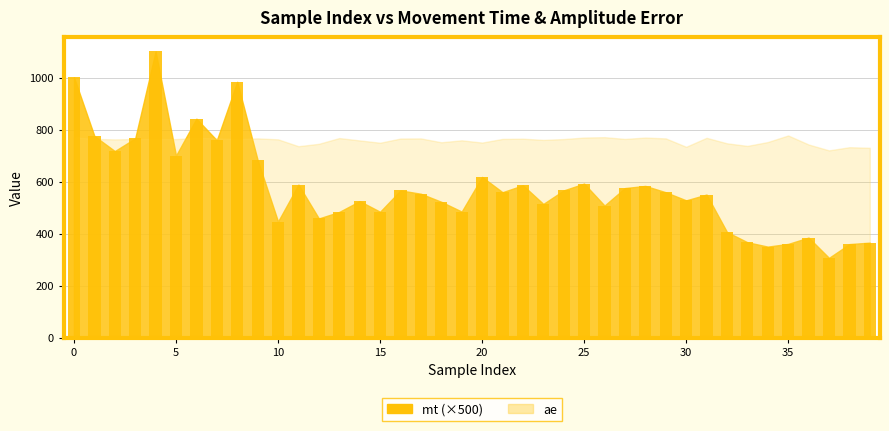

What is the difference between the maximum and minimum values?

794.1